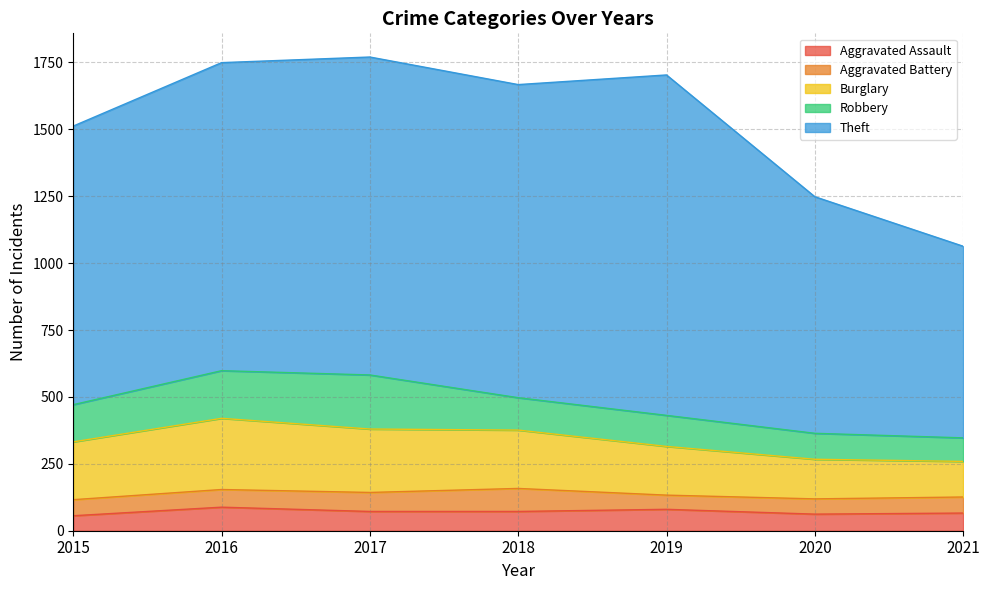

Which series has the largest total across all categories?

Theft